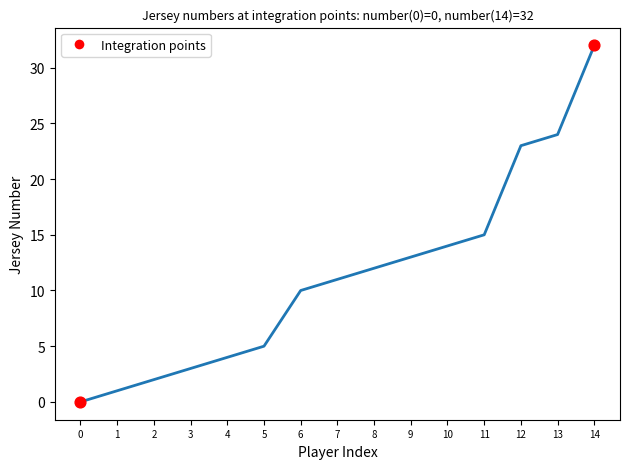

What is the change in value from 3 to 12?

+20